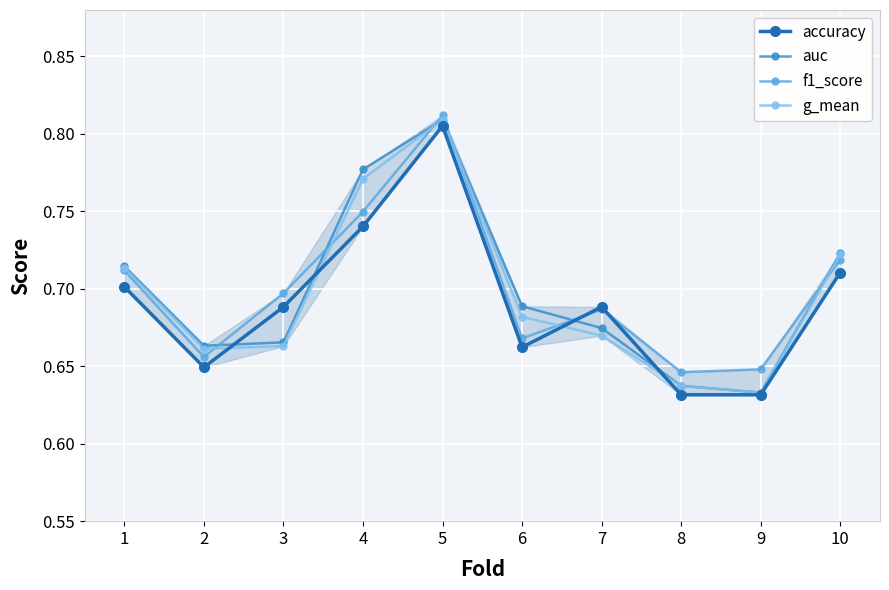

How many f1_score values are between 0 and 1?

10